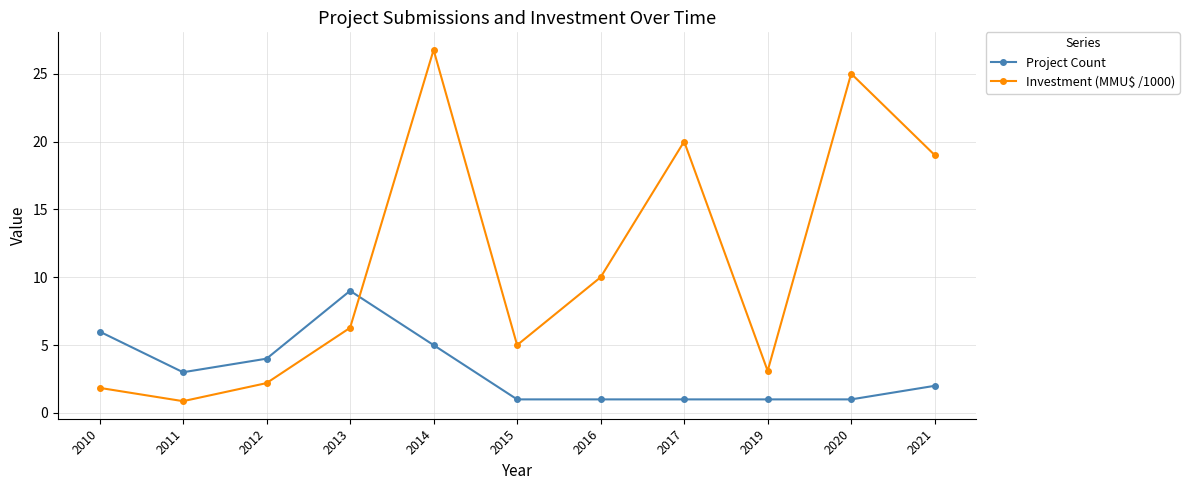

Reading left to right, what are all the values shown in this chart?

Project Count: 6.0	3.0	4.0	9.0	5.0	1.0	1.0	1.0	1.0	1.0	2.0
Investment (MMU$ /1000): 1.9	0.9	2.2	6.3	26.8	5.0	10.0	20.0	3.1	25.0	19.0